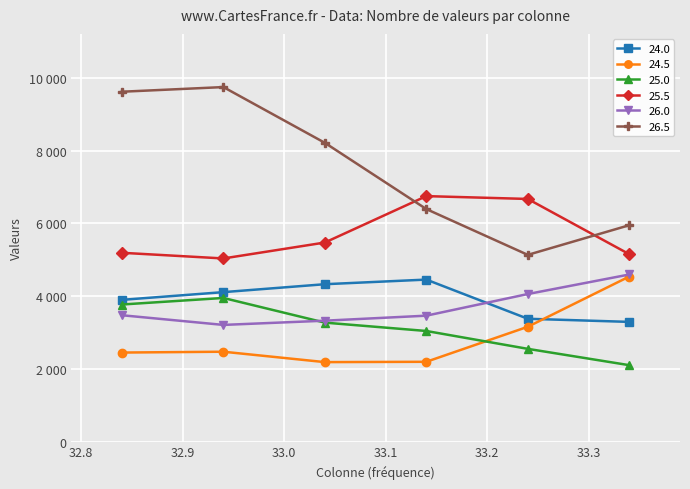

Does the chart have visible grid lines?

Yes